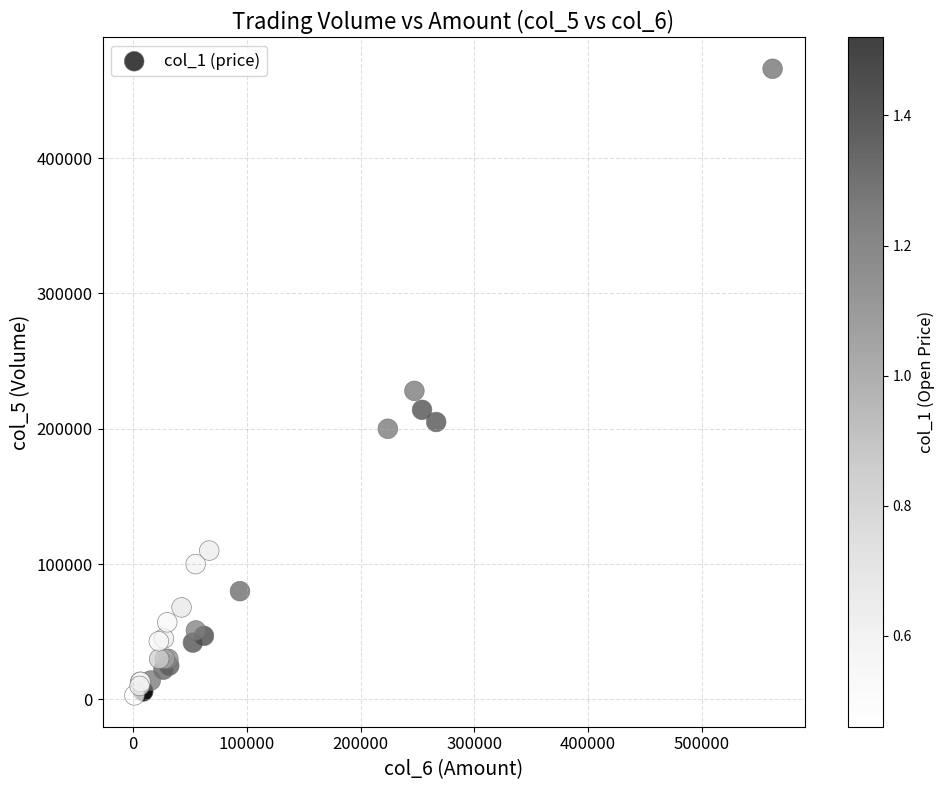

What Y value in the scatter plot is closest to 234500?

228000